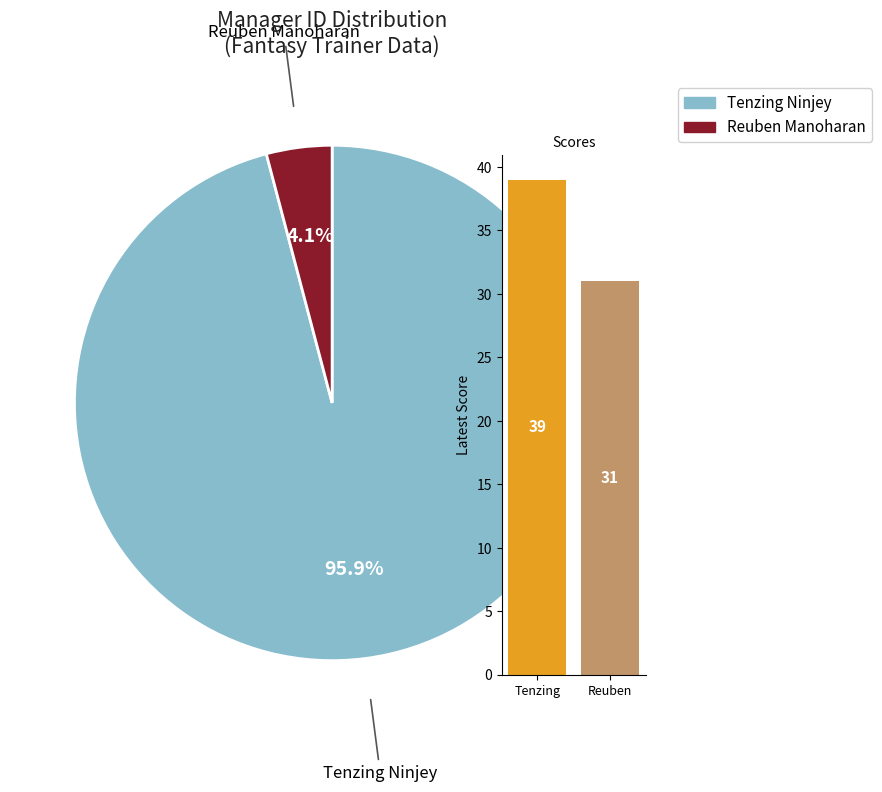

To the nearest percent, what portion does Reuben Manoharan represent?

4%